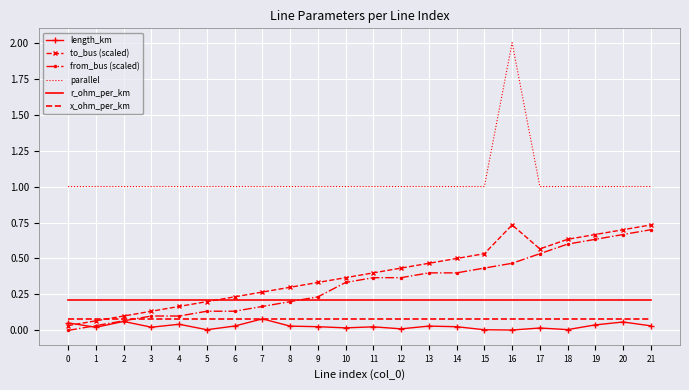

True or false: x_ohm_per_km and r_ohm_per_km cross at least once.

False